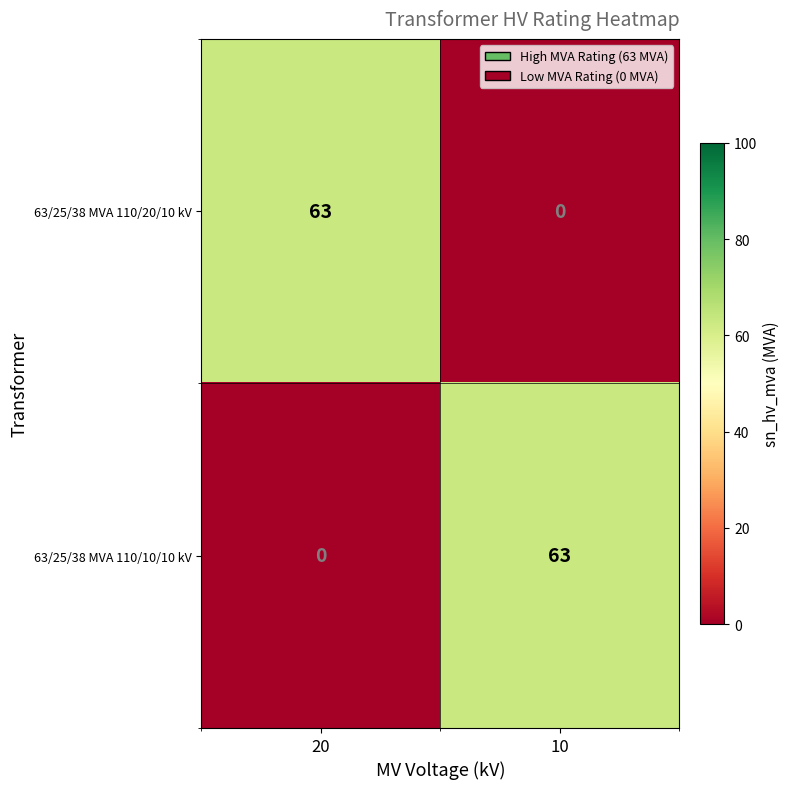

Reading right to left, transcribe all the data shown in this chart.

63/25/38 MVA 110/20/10 kV: 0	63
63/25/38 MVA 110/10/10 kV: 63	0